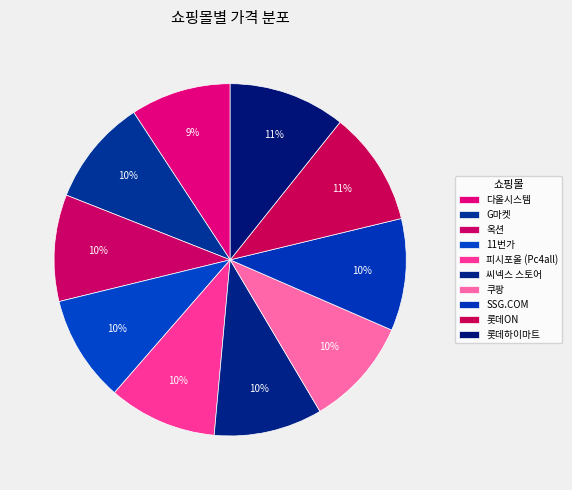

Does any single category account for the majority?

No